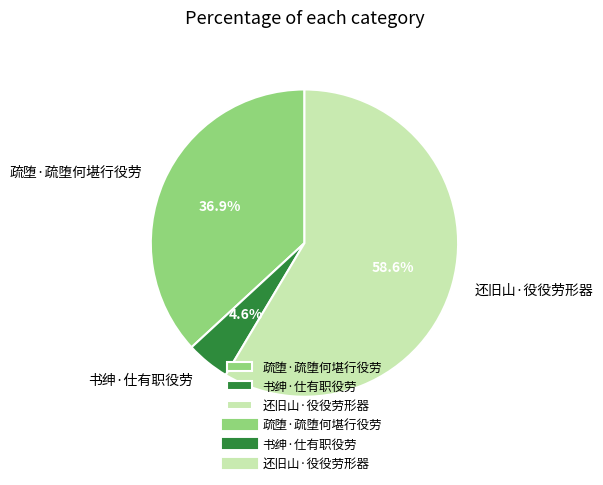

Is it true that 疏堕·疏堕何堪行役劳 is 51% of the pie?

False